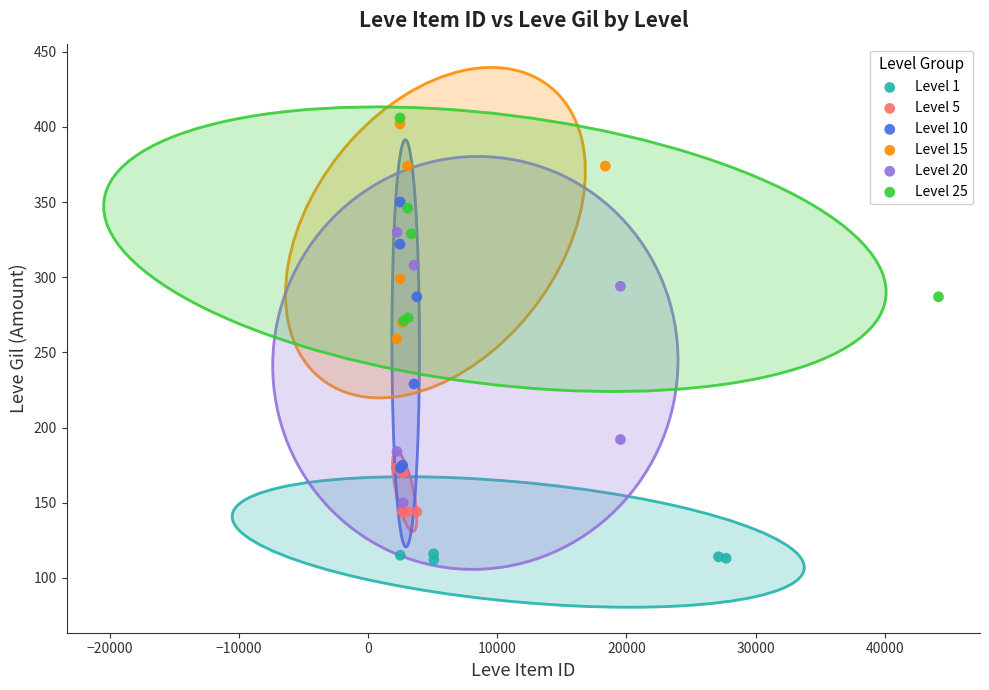

Which series reaches the minimum Y coordinate?

Level 1